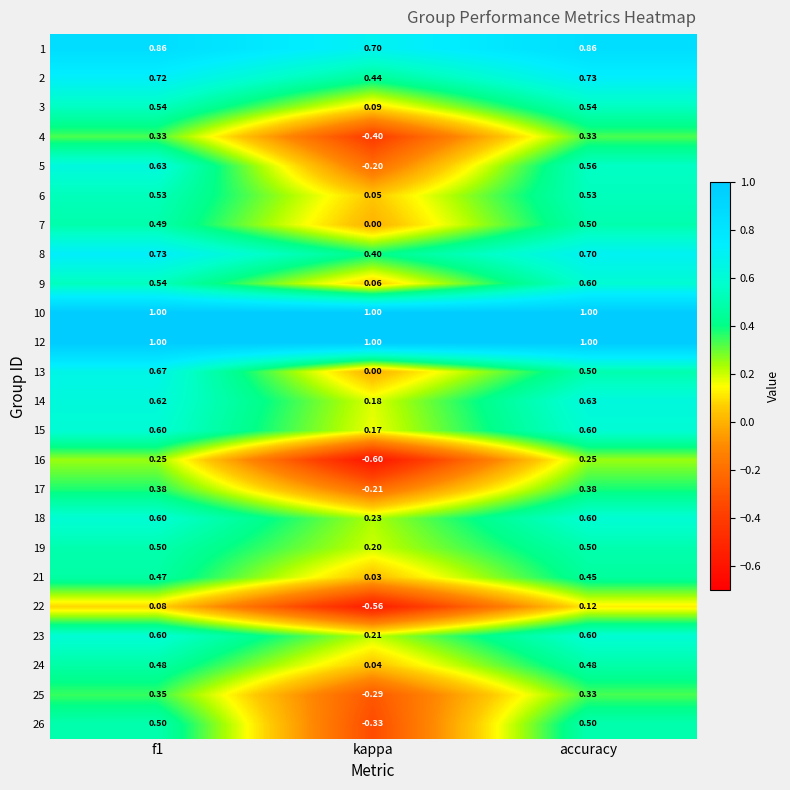

Is the value of 5 at kappa greater than the value of 14 at f1?

No